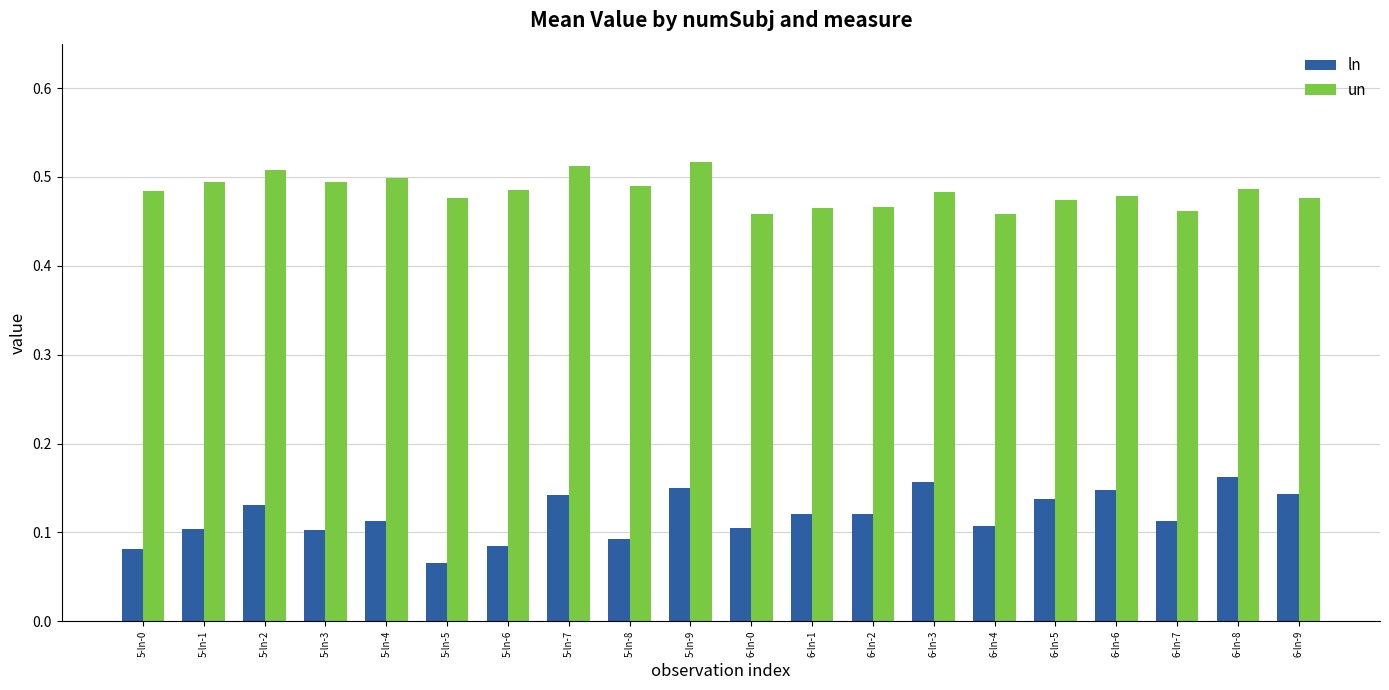

True or false: un has a value of 0.9 at 5-ln-3.

False